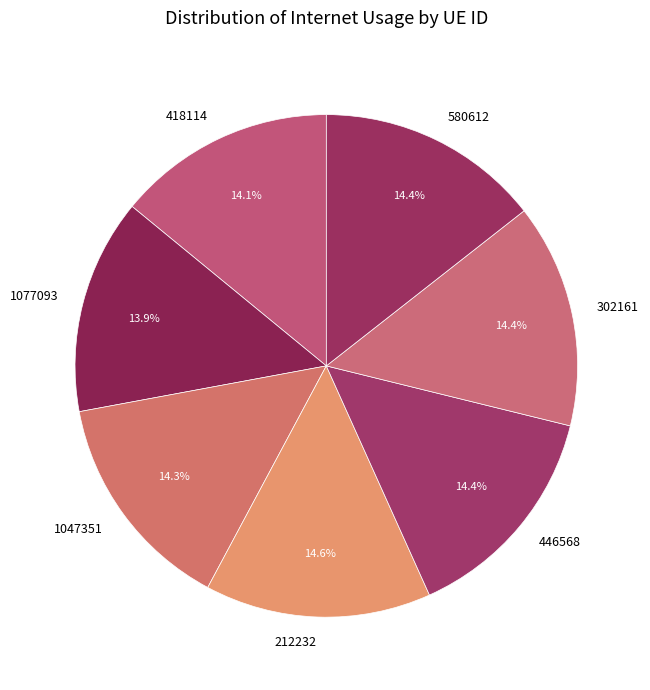

To the nearest percent, what percentage of the pie is 580612?

14%